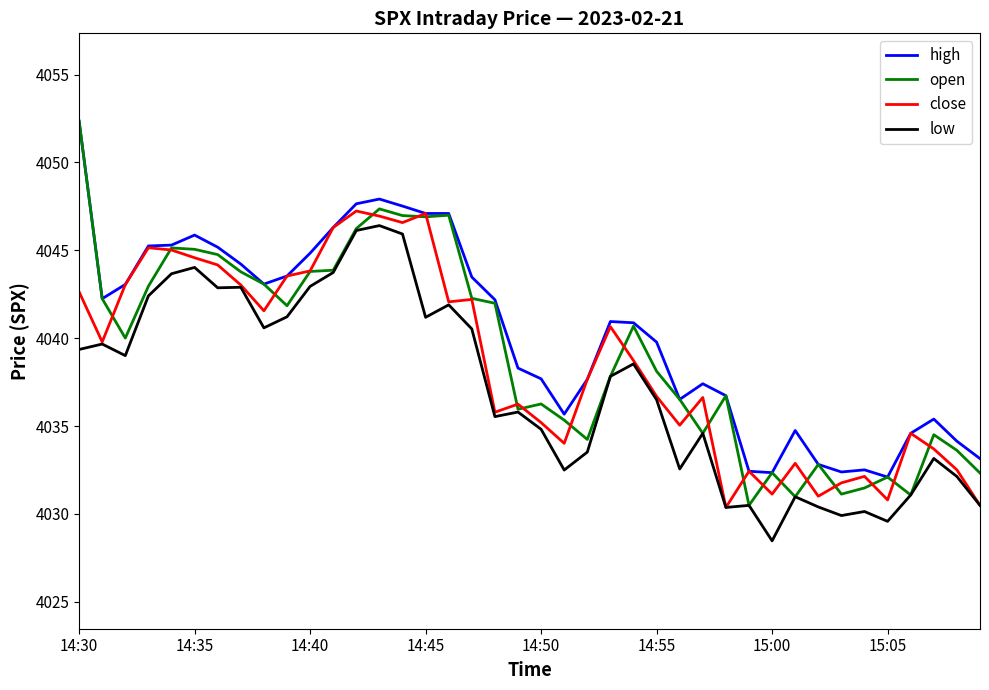

What is the smallest value displayed?

4028.5